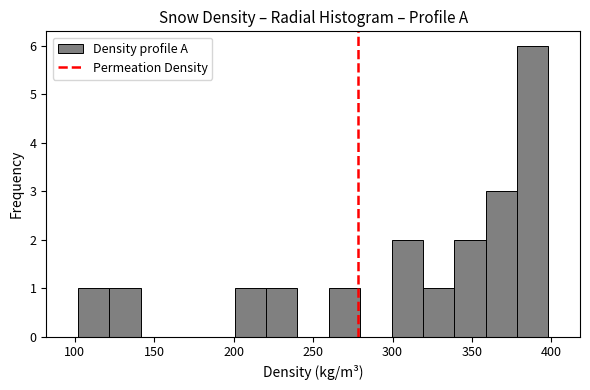

Read against the x-axis, roughly where is the centre of the tallest bar?

390